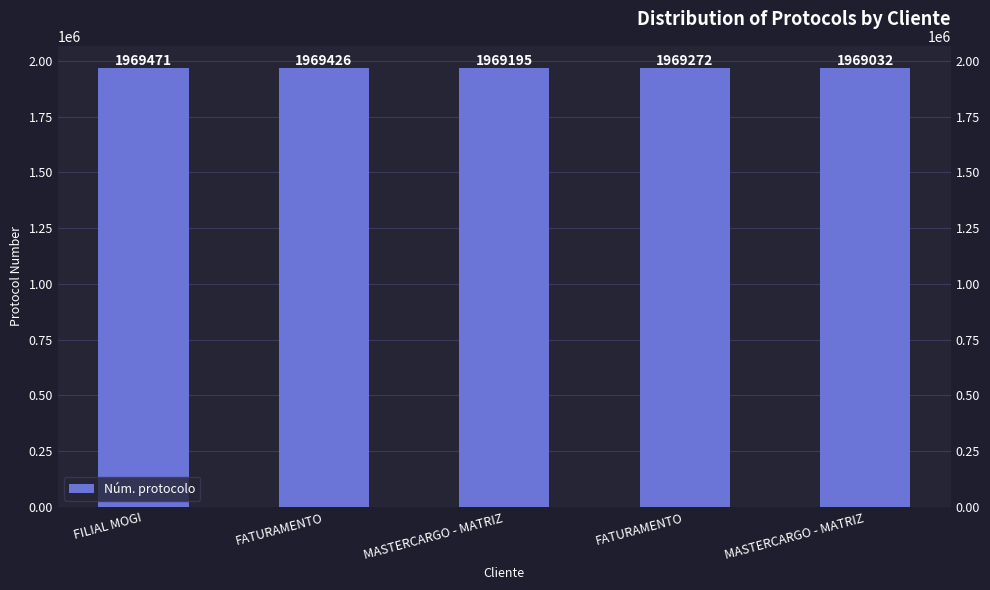

How many distinct data groups are displayed?

1